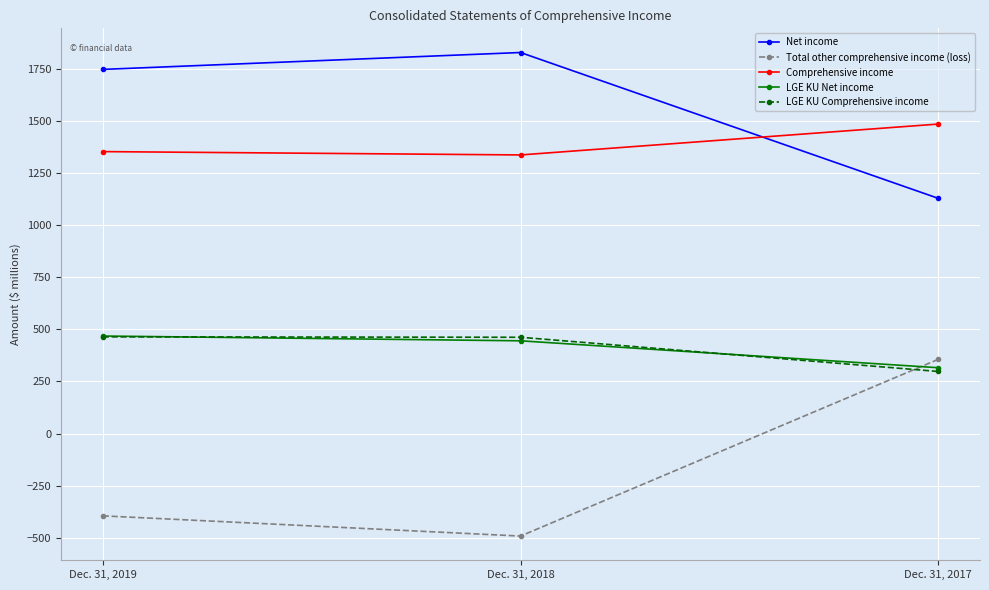

How many values in the LGE KU Comprehensive income series are below 462?

1